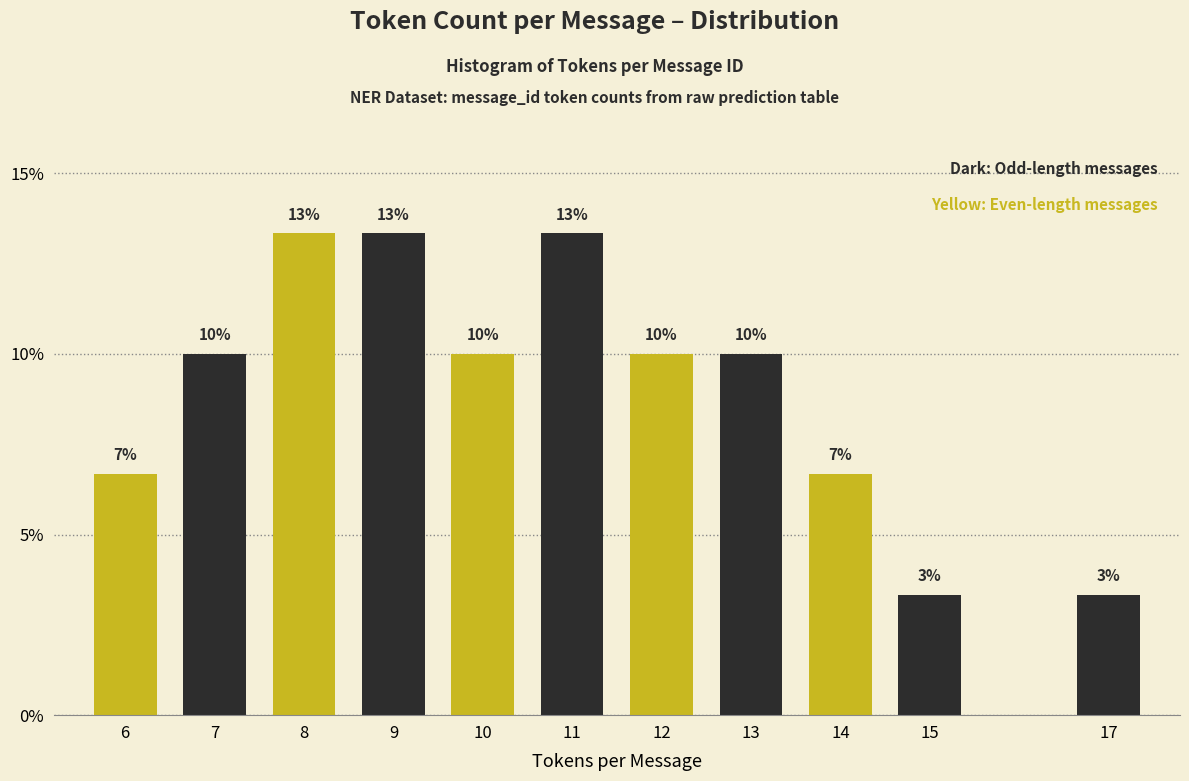

How many bars are there in total?

11